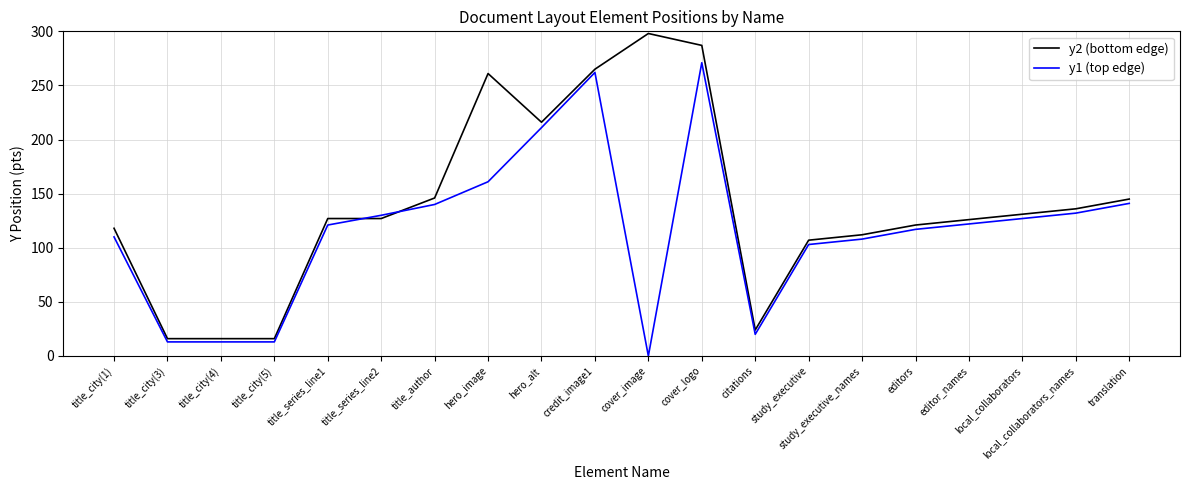

List the series in order of their peak value, lowest first.

y1 (top edge), y2 (bottom edge)